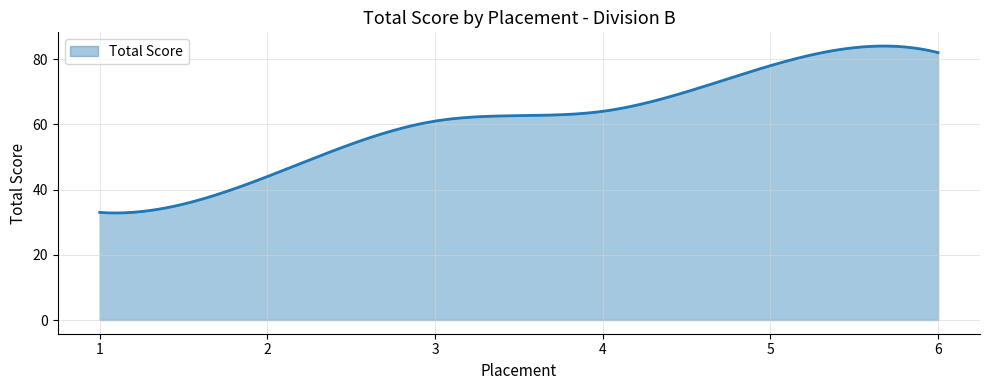

What is the difference between the maximum and minimum values?

51.2